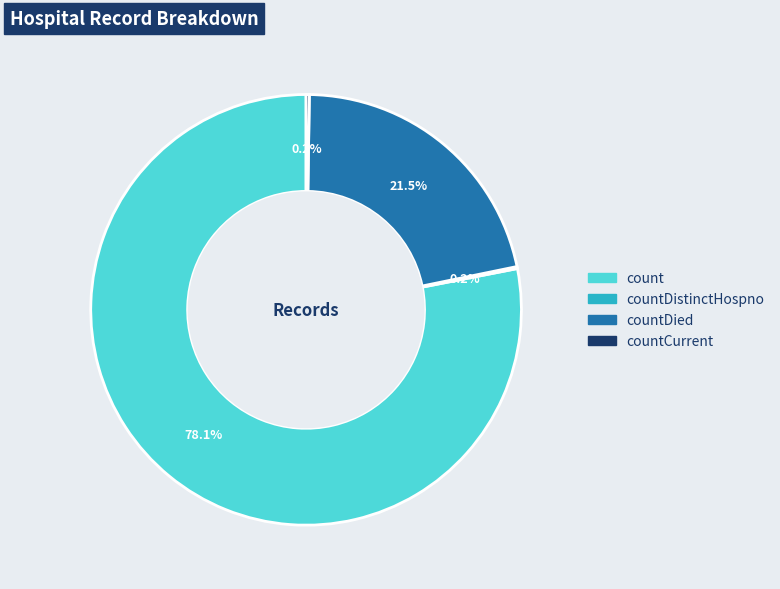

Does any single category account for the majority?

Yes